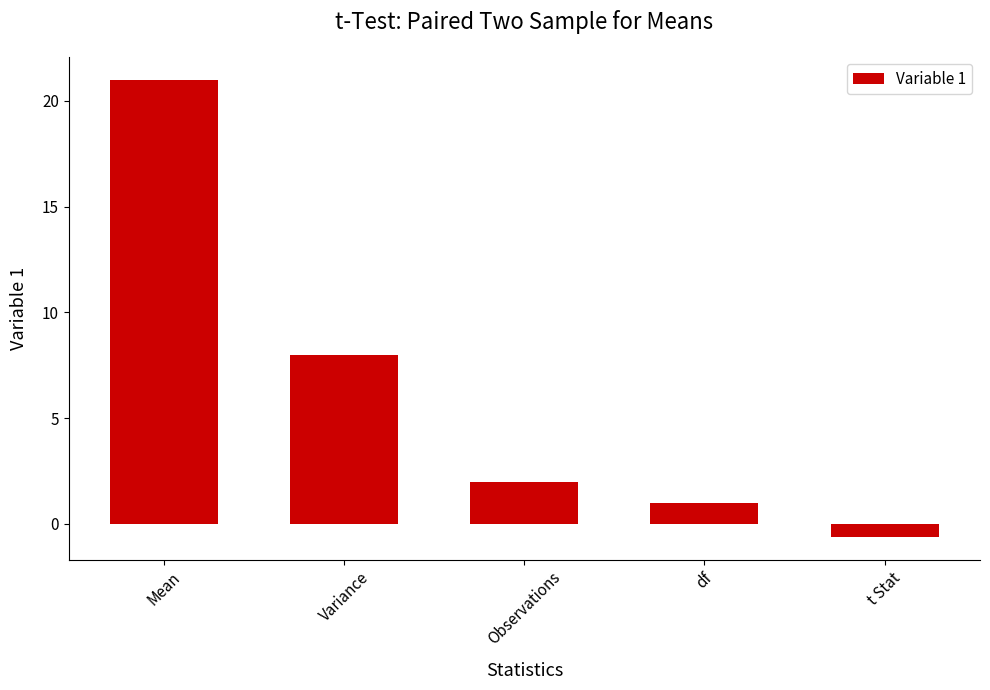

Between df and t Stat, which is larger?

df